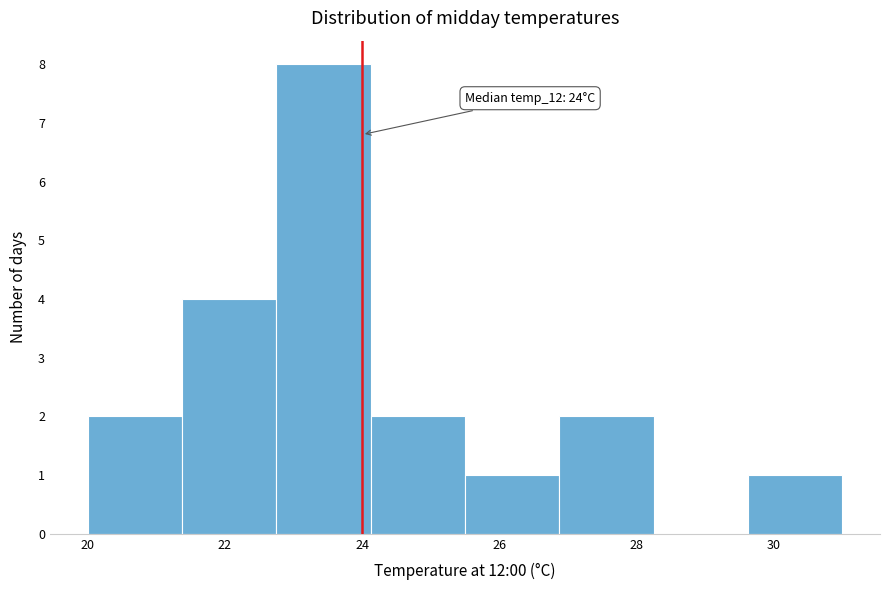

Over which range of the x-axis is the bar tallest?

22.8 to 24.2